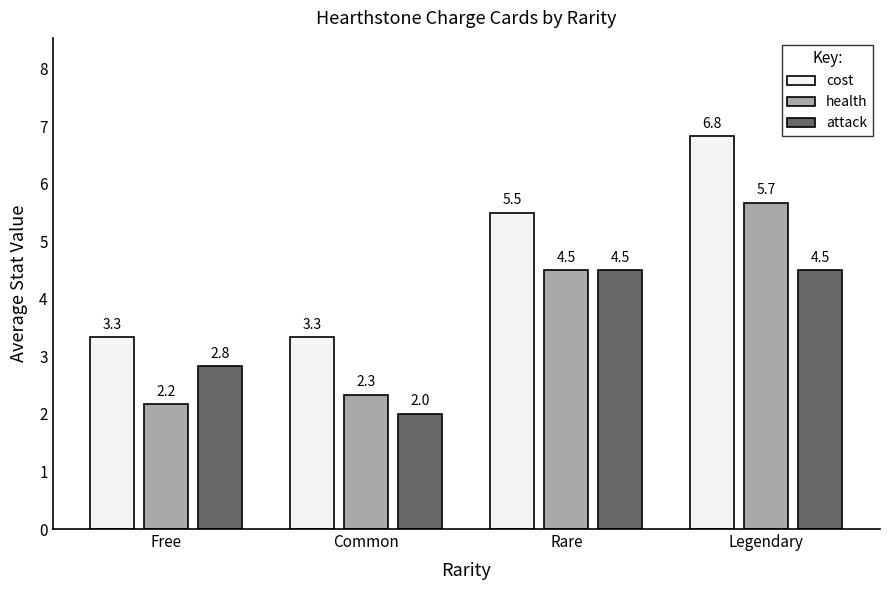

How many values in the attack series exceed 4?

2